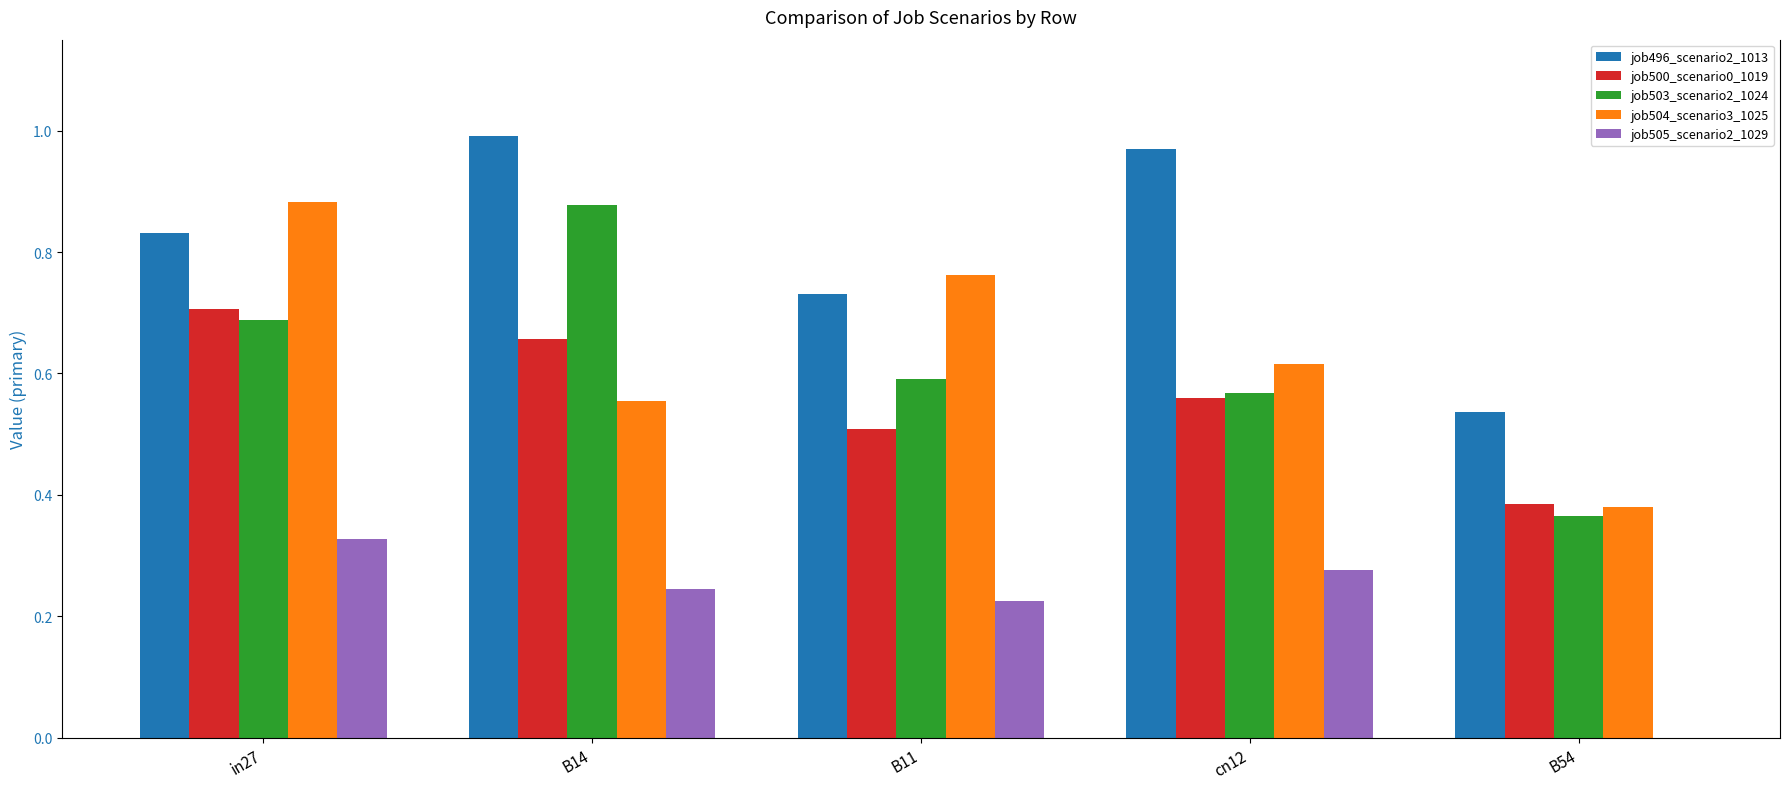

The value of job496_scenario2_1013 at cn12 is 1.0. True or false?

True